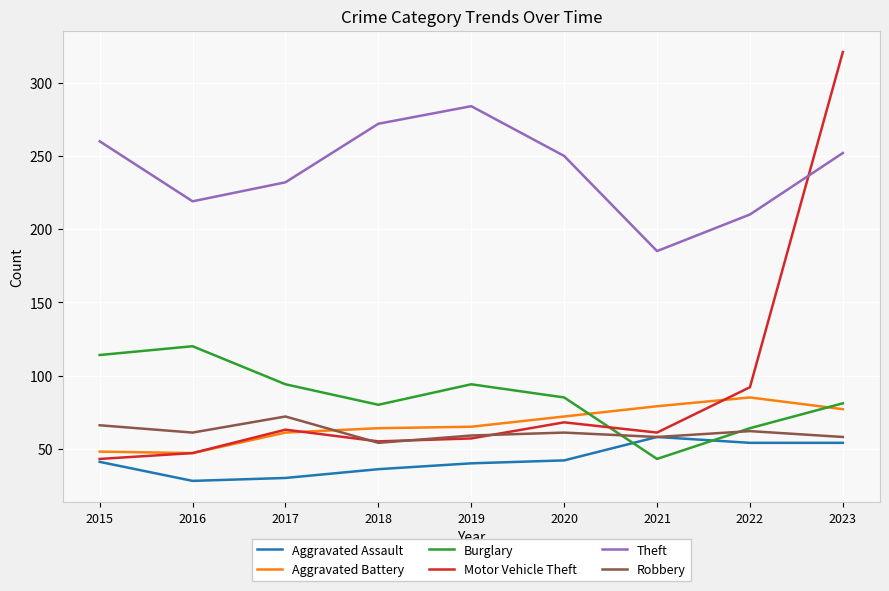

What is the difference between the second highest and second lowest values in the Aggravated Battery series?

31